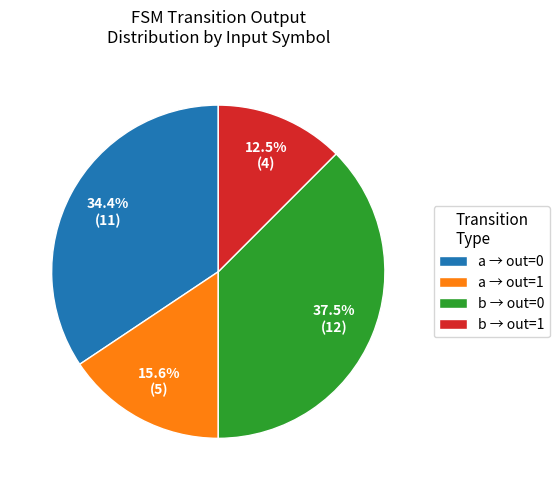

Does a → out=1 account for over 50% of the chart?

No